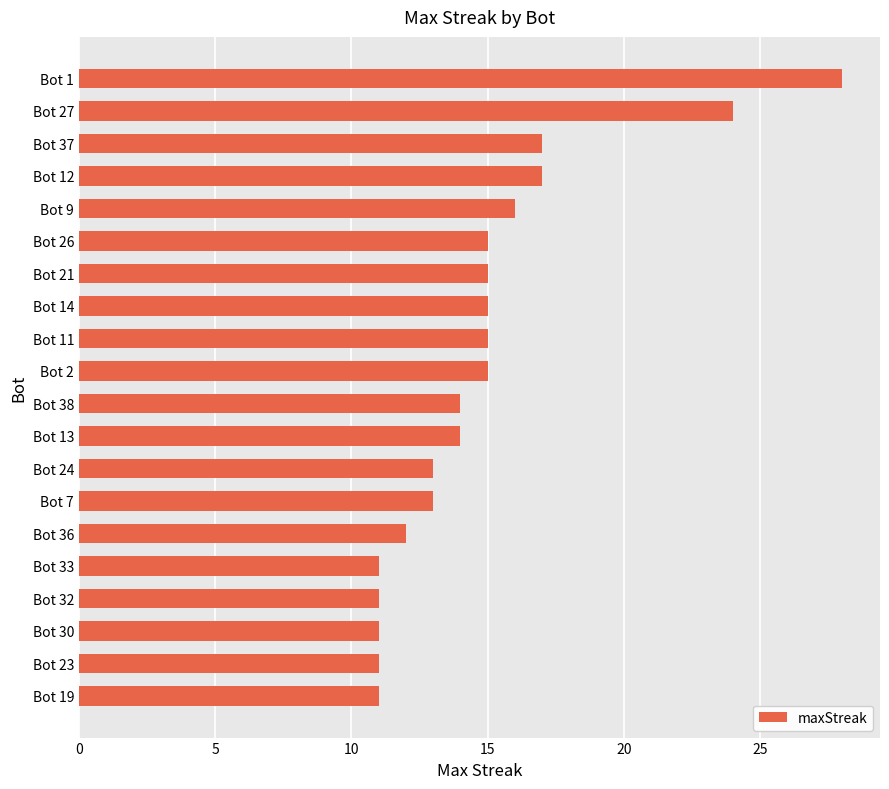

True or false: the data shows 15 at Bot 11.

True